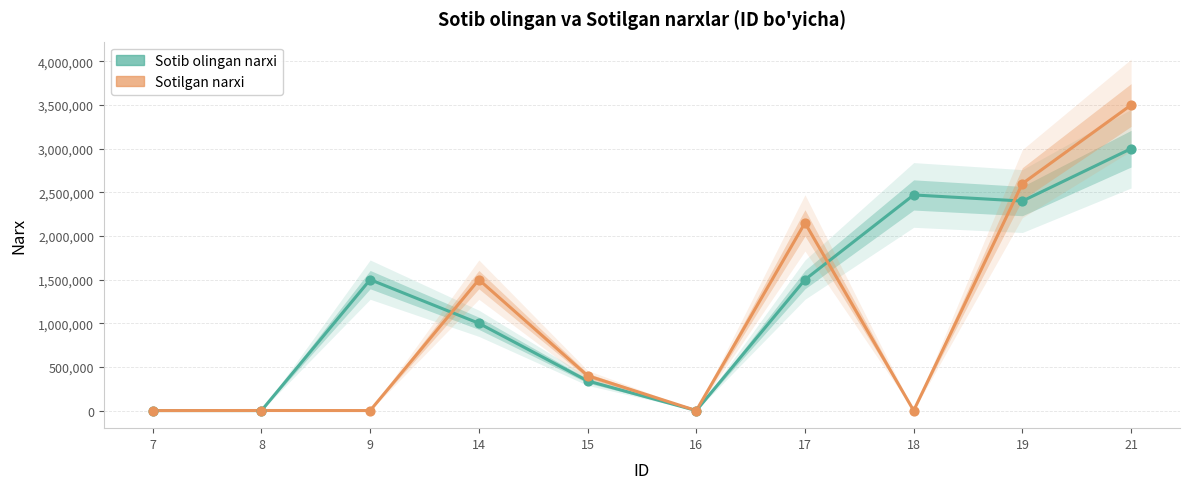

At how many categories does at least one series exceed 854497?

6